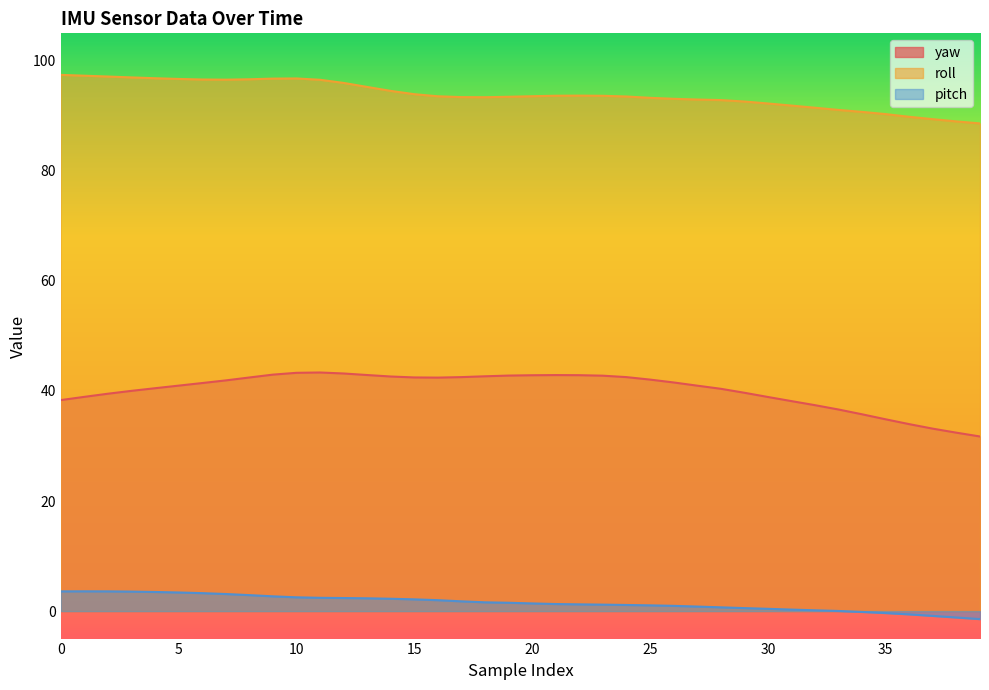

Reading right to left, what are all the values shown in this chart?

yaw: 31.7	32.4	33.1	34.0	34.9	35.8	36.6	37.4	38.2	38.9	39.7	40.4	41.0	41.5	42.1	42.5	42.8	42.9	42.9	42.9	42.8	42.7	42.5	42.4	42.5	42.6	42.9	43.2	43.4	43.3	43.0	42.5	41.9	41.4	41.0	40.5	40.0	39.5	38.9	38.3
roll: 88.6	89.0	89.4	89.8	90.3	90.7	91.1	91.5	91.9	92.2	92.6	92.9	93.0	93.1	93.3	93.5	93.7	93.7	93.7	93.6	93.5	93.4	93.4	93.6	93.9	94.5	95.3	96.0	96.6	96.8	96.8	96.7	96.6	96.6	96.7	96.8	97.0	97.2	97.3	97.5
pitch: -1.5	-1.2	-0.9	-0.6	-0.4	-0.2	0.0	0.1	0.3	0.4	0.5	0.7	0.8	0.9	1.0	1.1	1.2	1.2	1.3	1.4	1.5	1.6	1.8	2.0	2.1	2.2	2.3	2.4	2.4	2.5	2.7	2.9	3.1	3.3	3.4	3.5	3.5	3.6	3.6	3.6